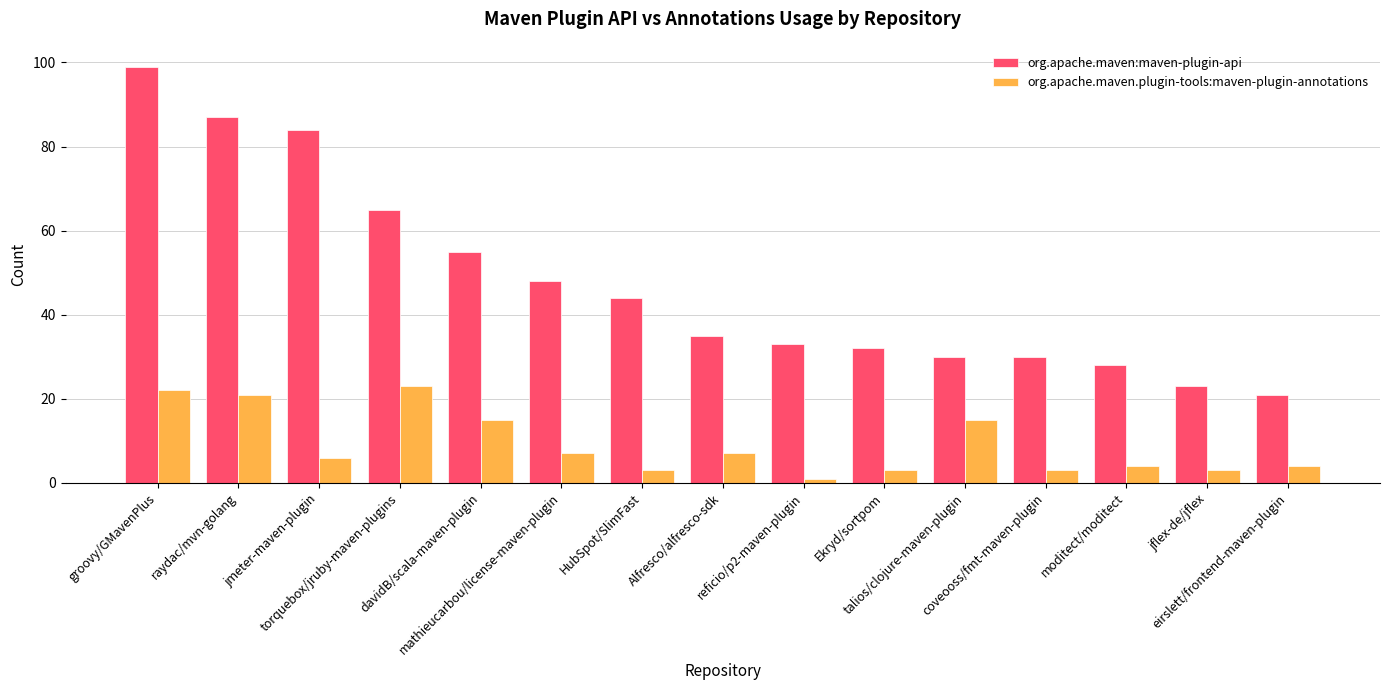

At which label does org.apache.maven:maven-plugin-api reach its peak?

groovy/GMavenPlus